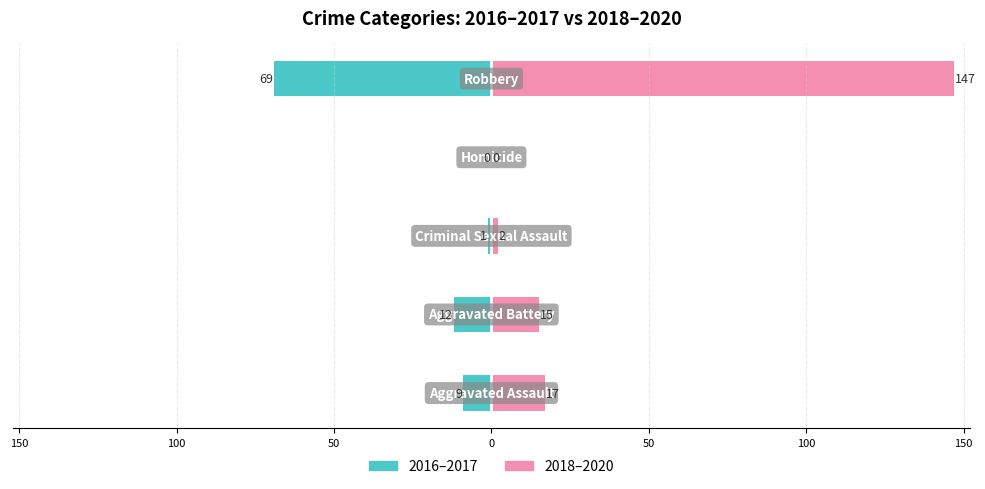

Which series has the widest spread of values?

2018–2020